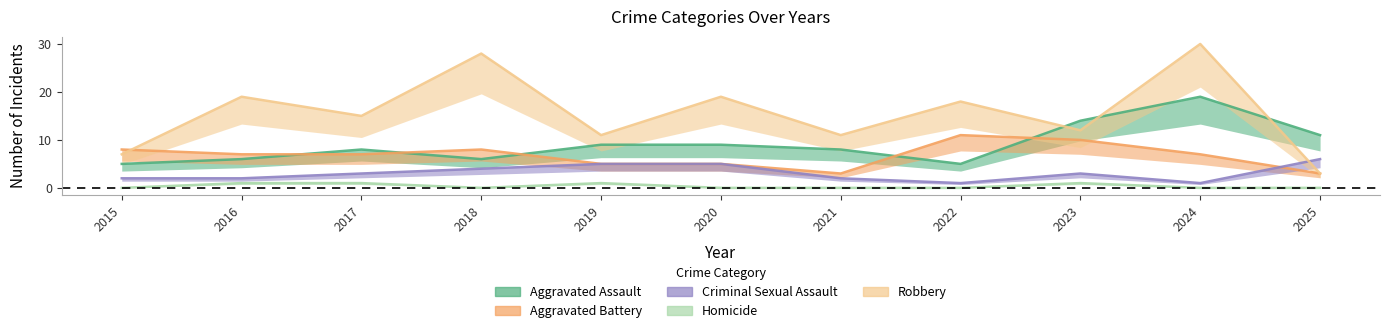

Which series has the widest spread of values?

Robbery